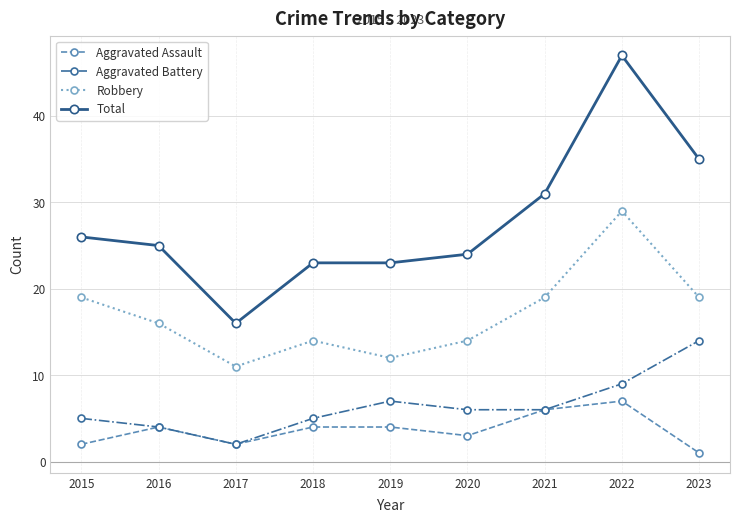

Is it true that Aggravated Assault equals 5 at 2020?

False